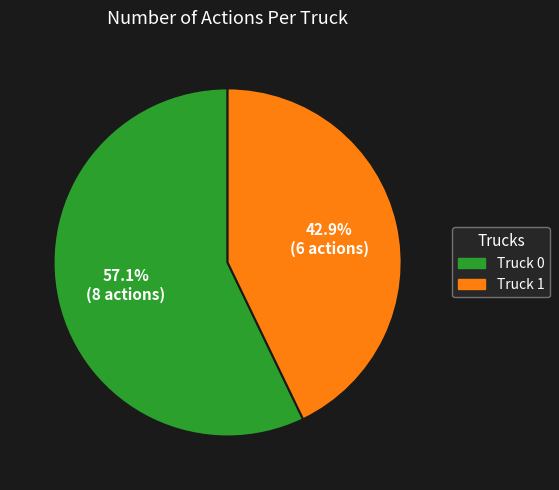

Rank the categories by value from highest to lowest.

Truck 0, Truck 1